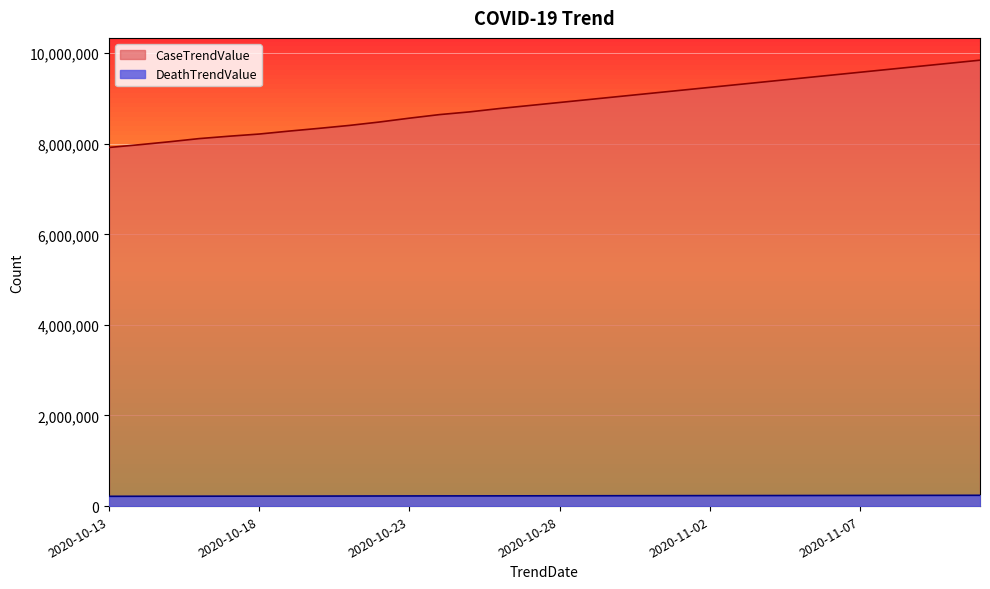

What is the difference between the second highest and second lowest values in the DeathTrendValue series?

20576